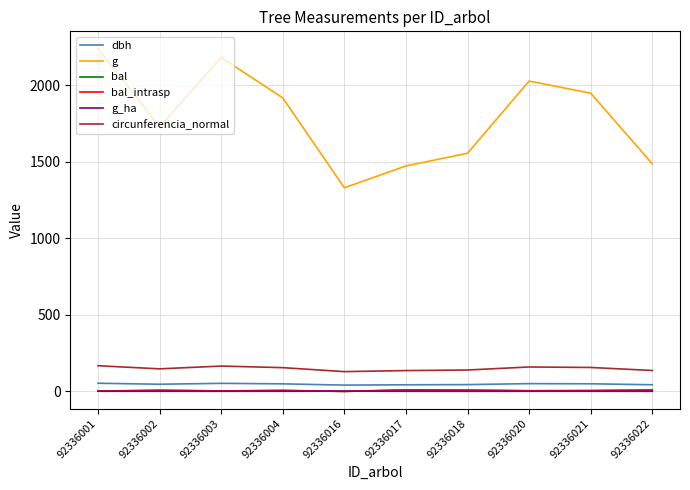

How many interior local peaks does the g_ha series have?

3